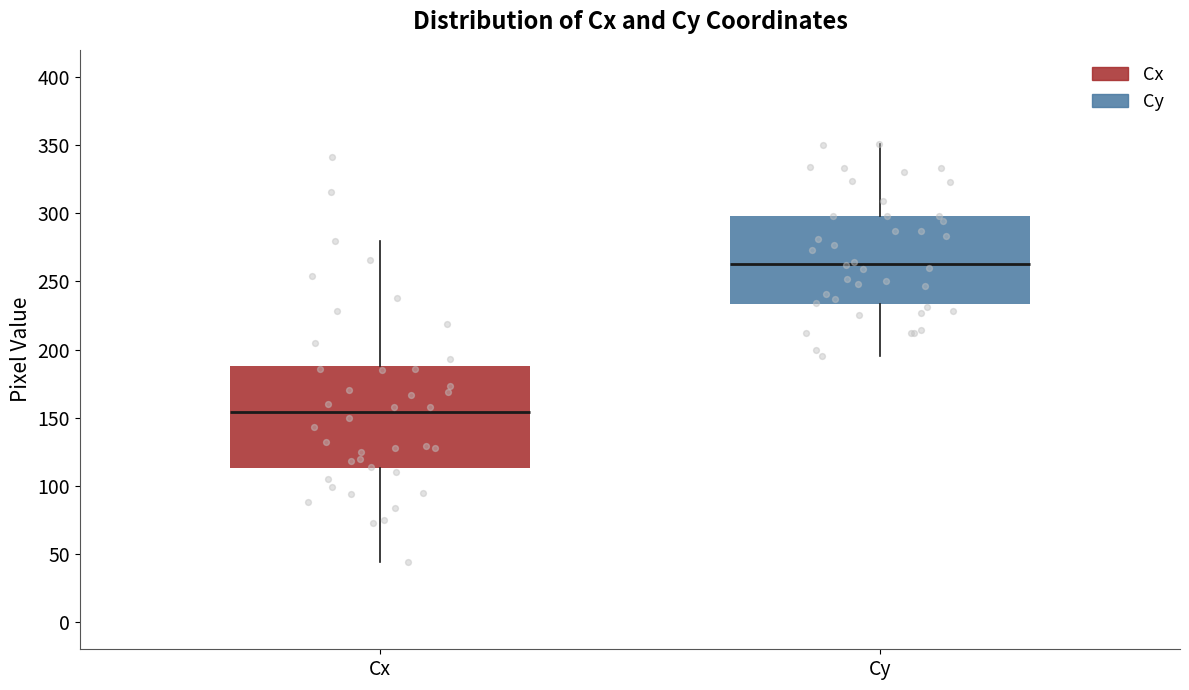

Comparing the boxes themselves (not the whiskers), which one is the tallest?

Cx